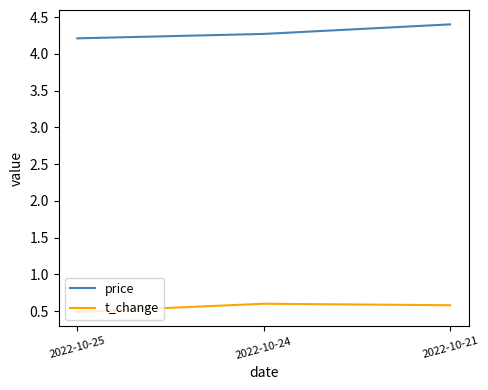

True or false: price has a value of 6.1 at 2022-10-21.

False